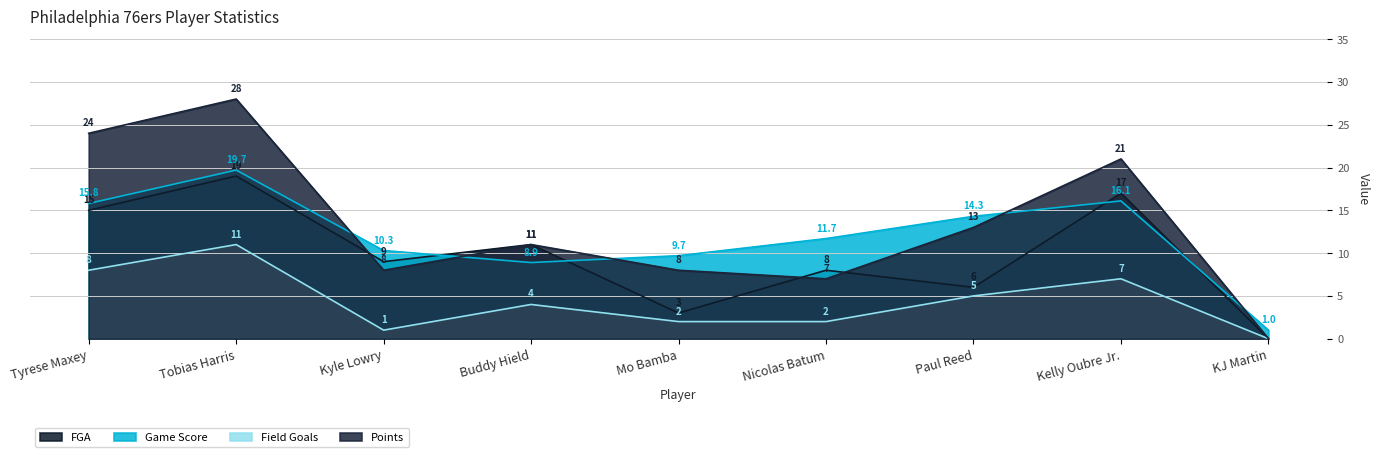

Does the chart have visible grid lines?

Yes